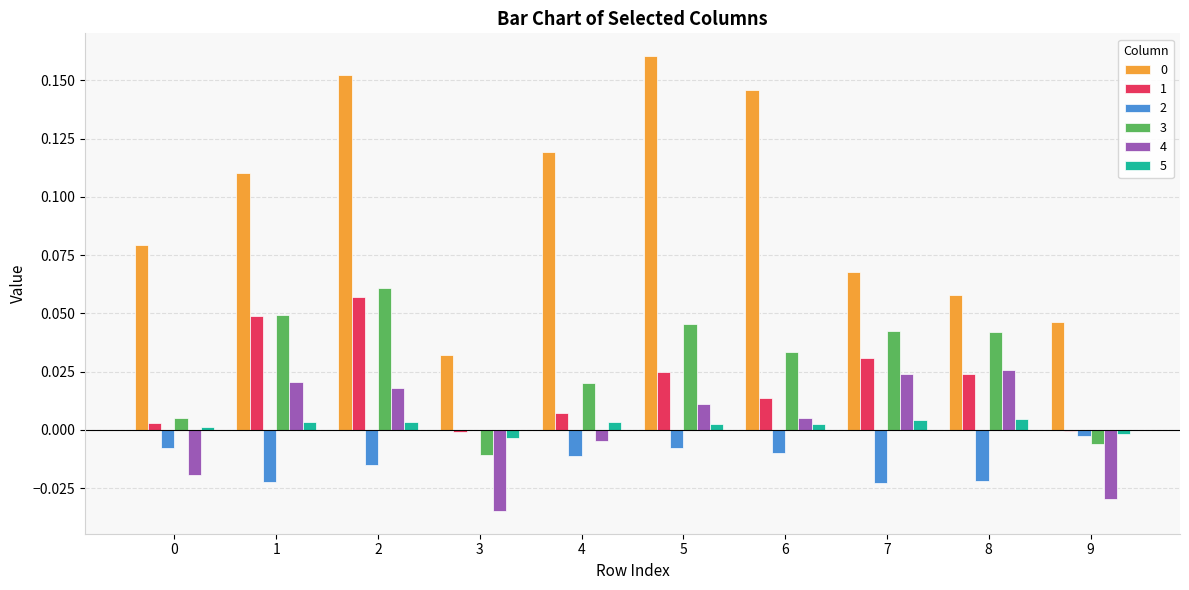

Where is 2 nearest to the value 0?

3